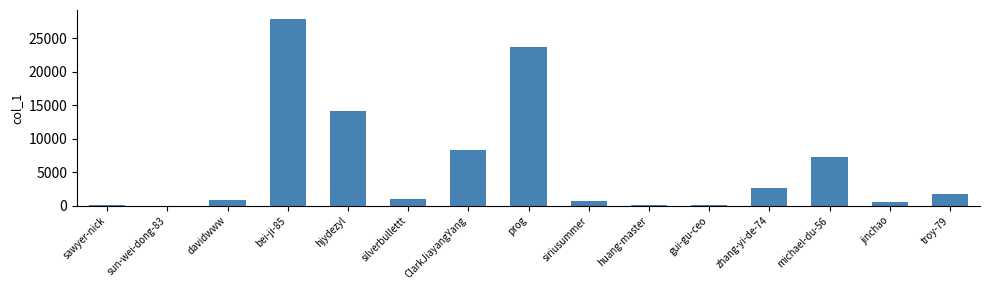

The chart shows a value of 65 at huang-master. True or false?

True